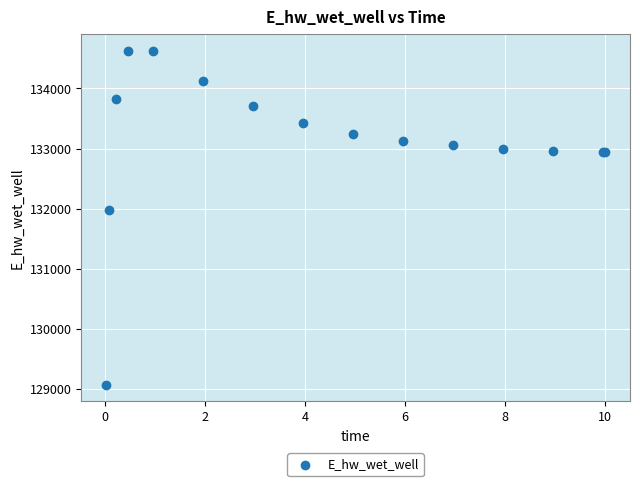

What Y value in the scatter plot is closest to 131849?

131970.1